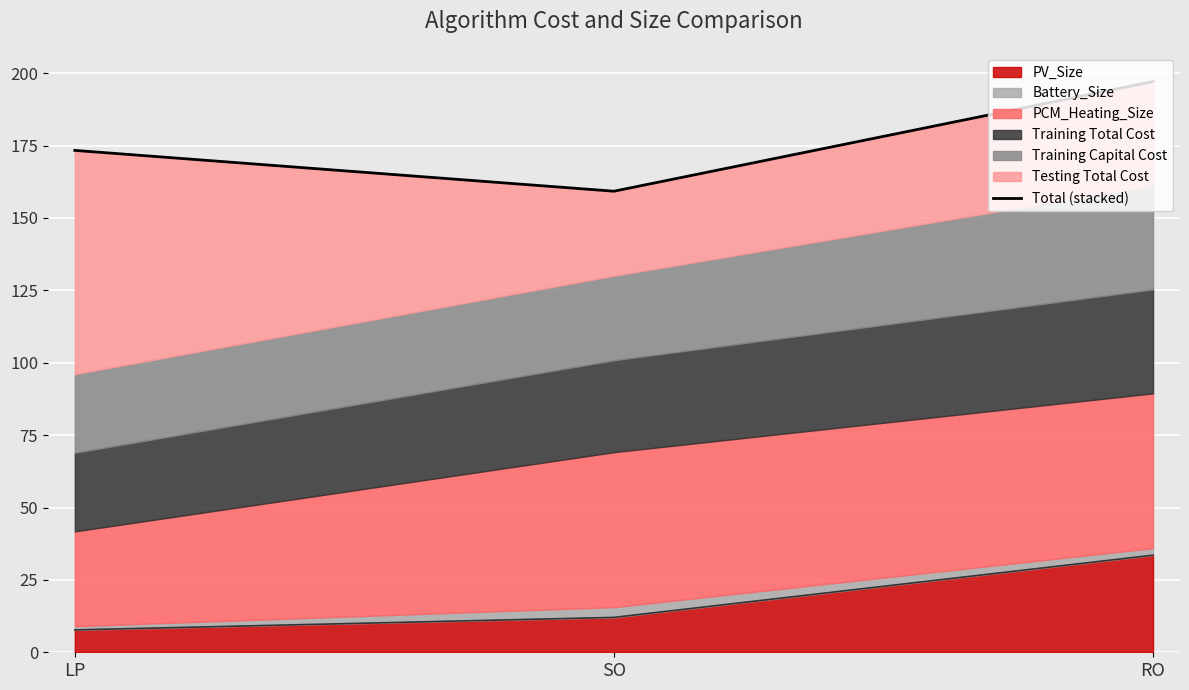

True or false: the data shows 124.5 at RO.

False